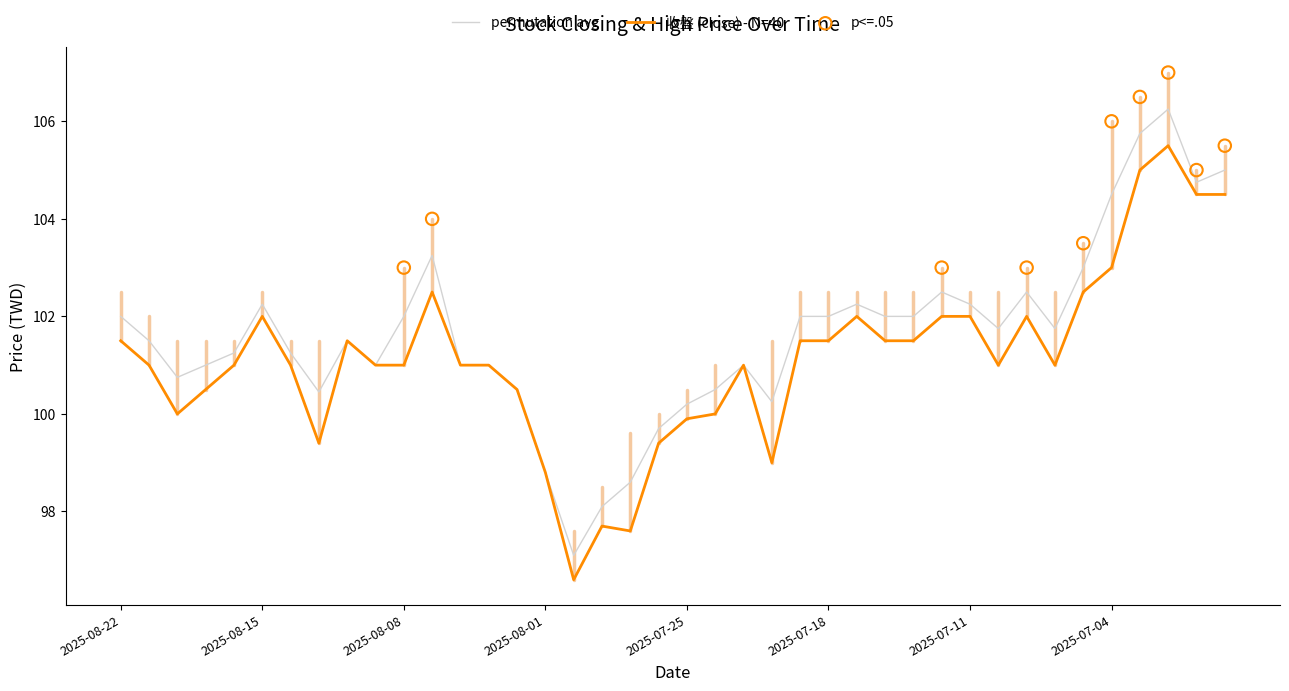

Which series has the widest spread of Y values?

最高 (high)